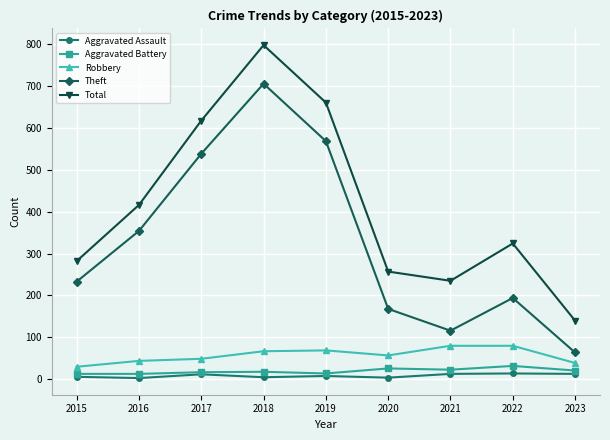

True or false: Total and Aggravated Battery intersect in this chart.

False